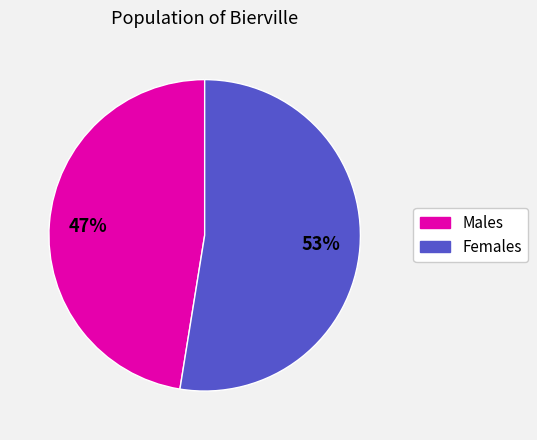

Does any single category account for the majority?

Yes